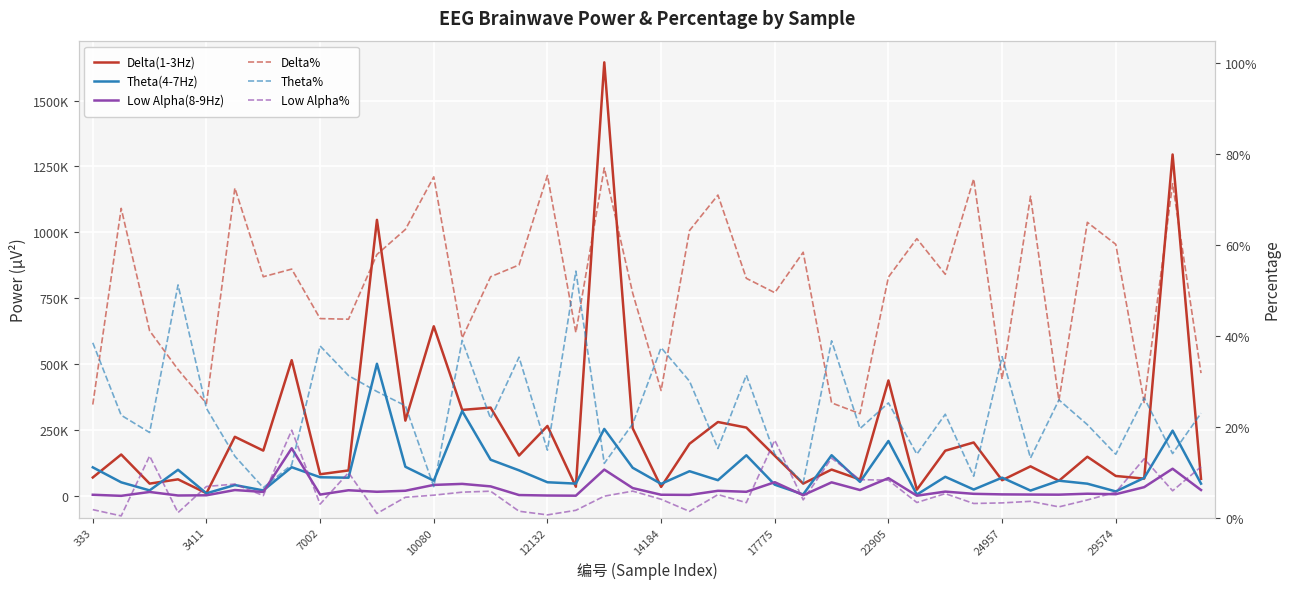

How many distinct data groups are displayed?

6